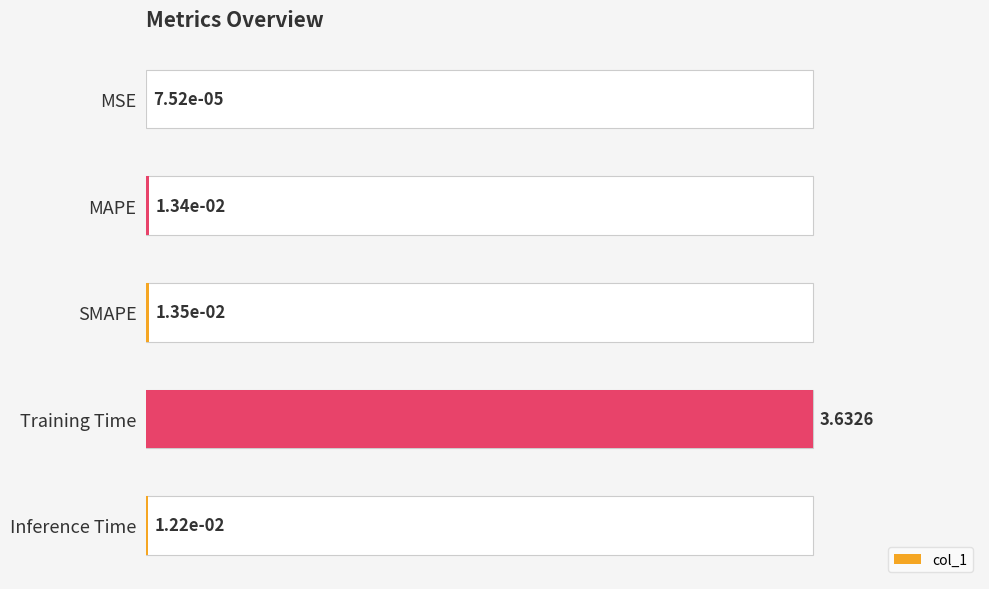

Reading left to right, transcribe all the data shown in this chart.

0.0	0.0	0.0	3.6	0.0